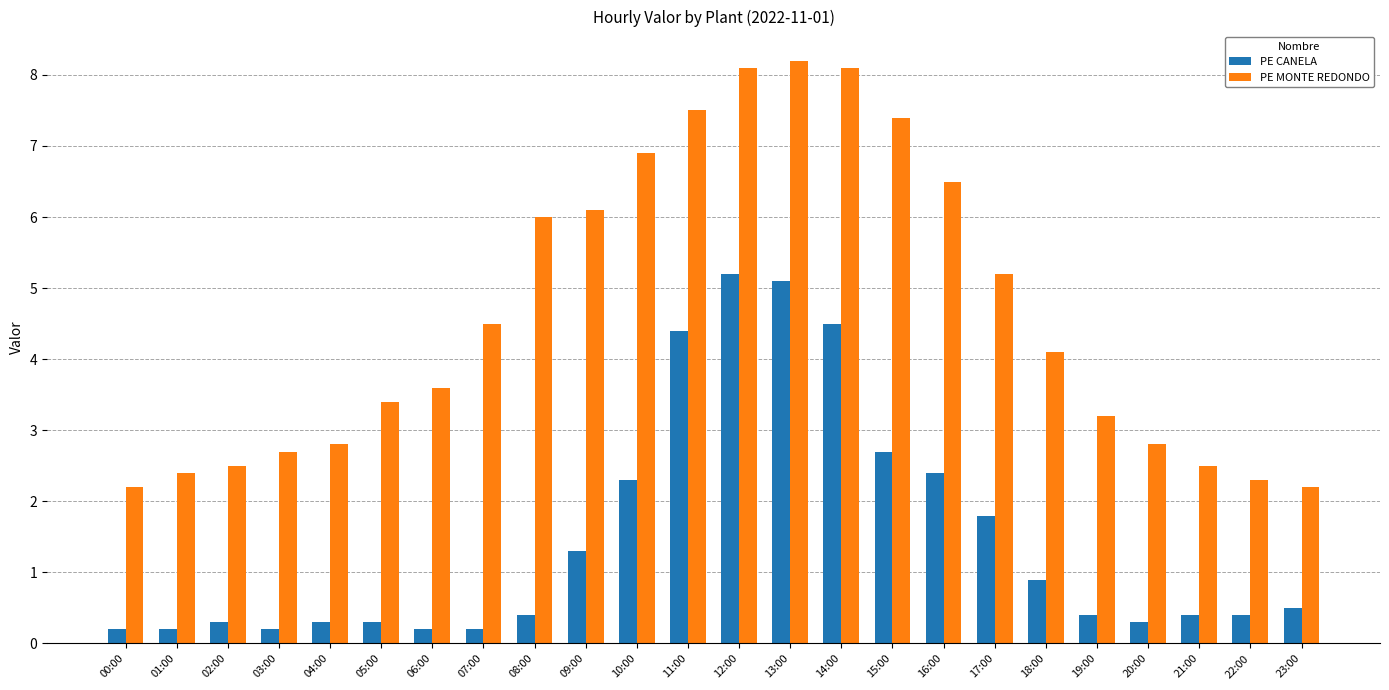

What is the label of the 2nd bar from the right?

22:00